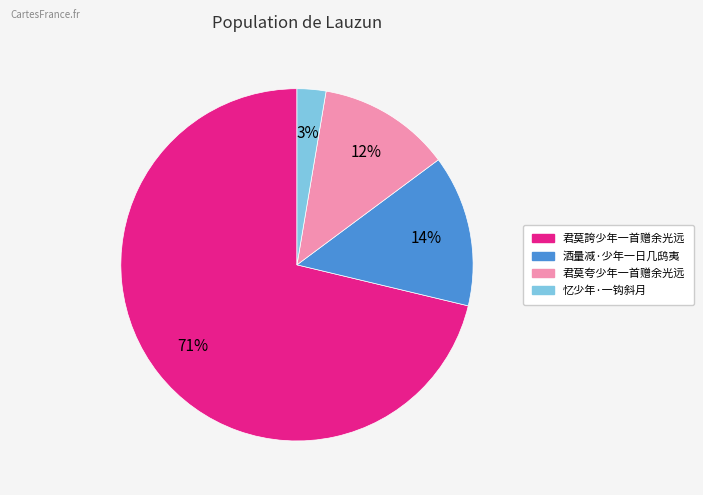

What is the smallest slice in the pie chart?

忆少年·一钩斜月